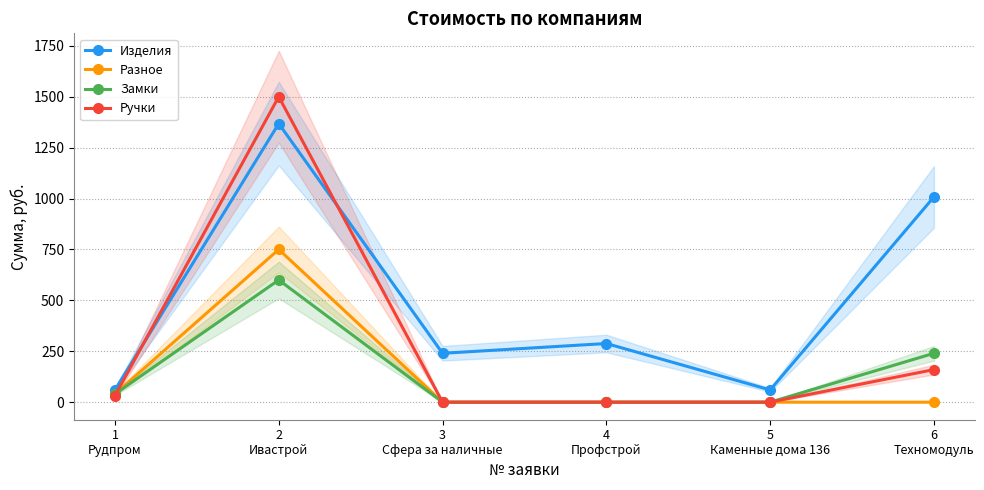

Which category has the highest value across all series?

2
Ивастрой